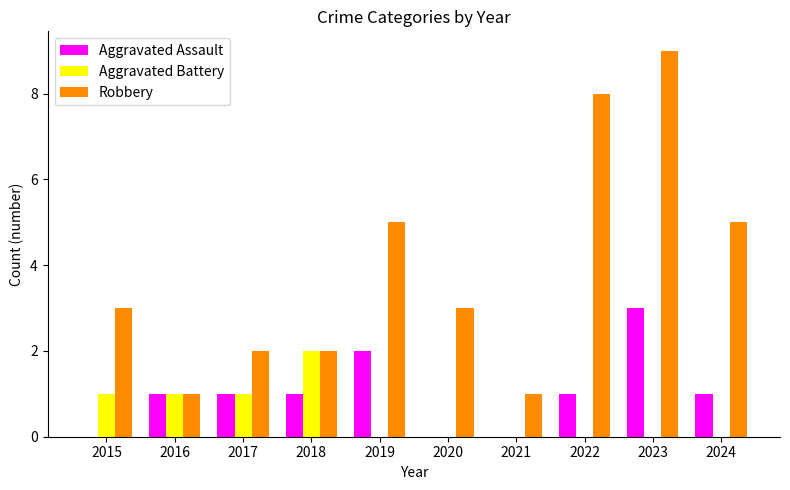

True or false: Robbery has a value of 8 at 2022.

True